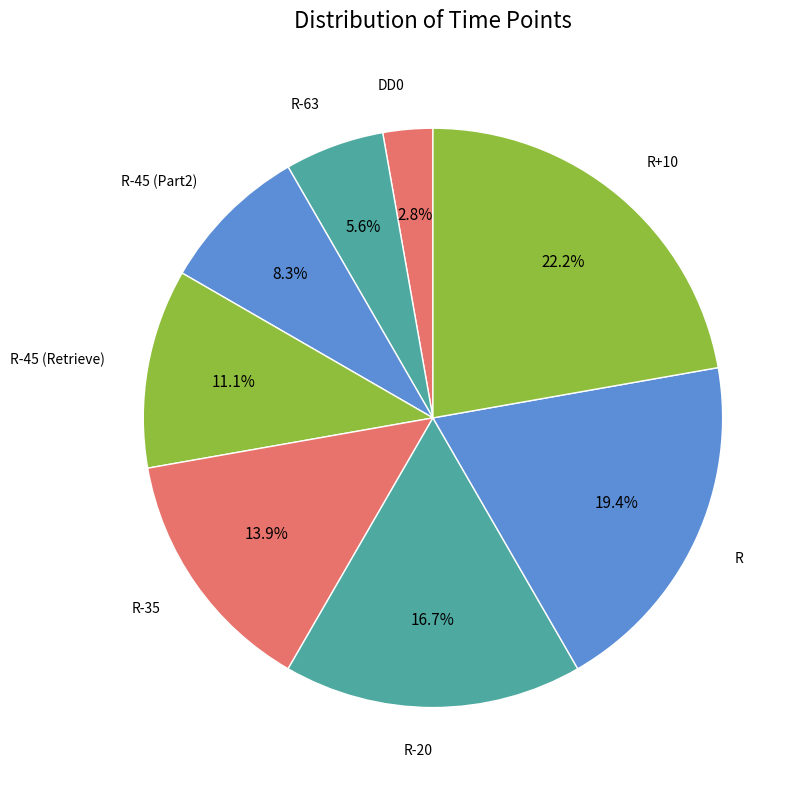

How many slices are in this pie chart?

8